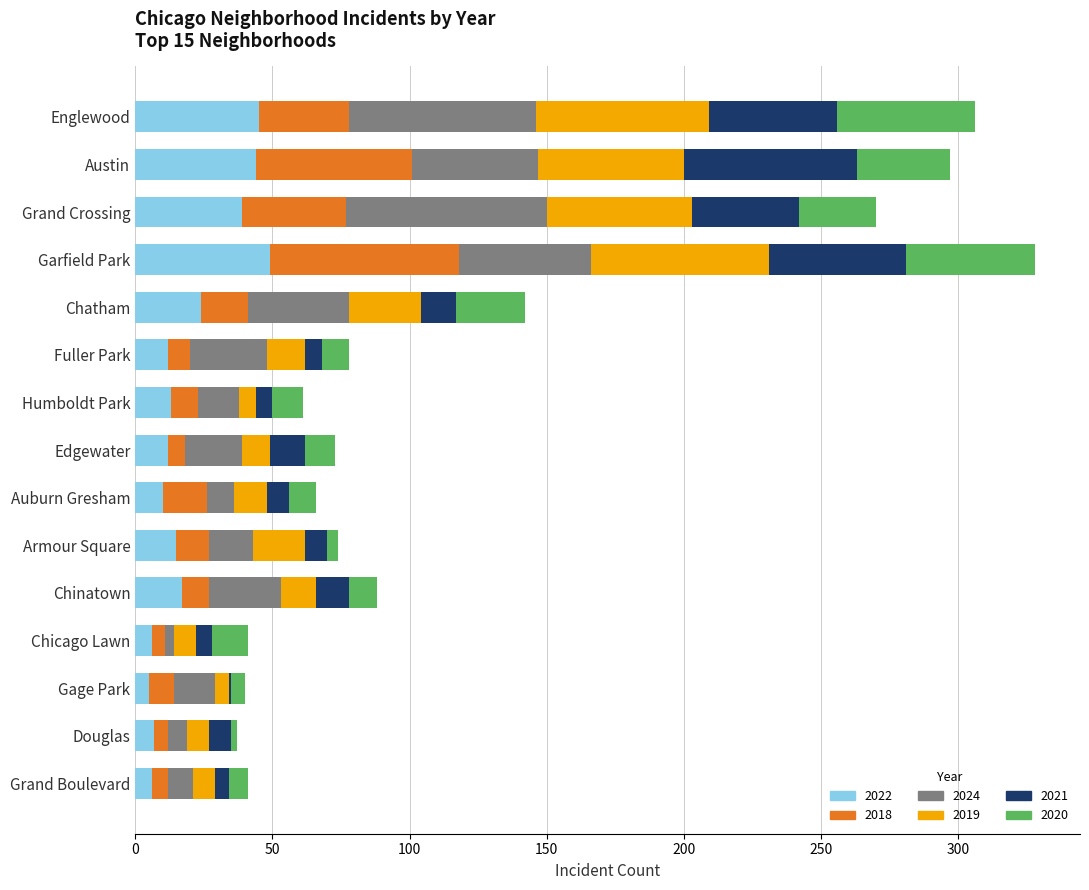

What is the maximum value for 2022?

49